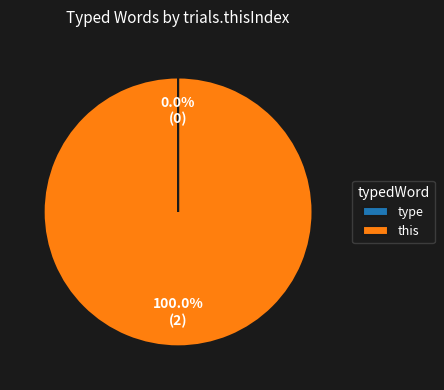

Which category has the biggest portion of the pie?

this